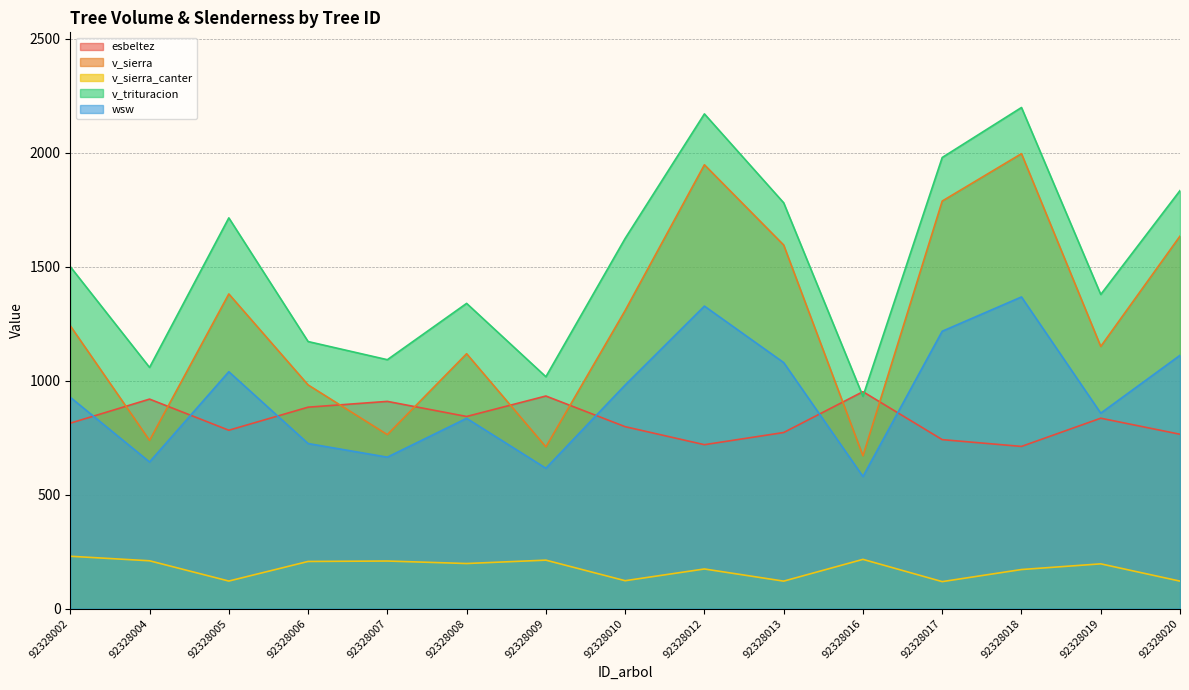

At which label does v_trituracion reach its peak?

92328018